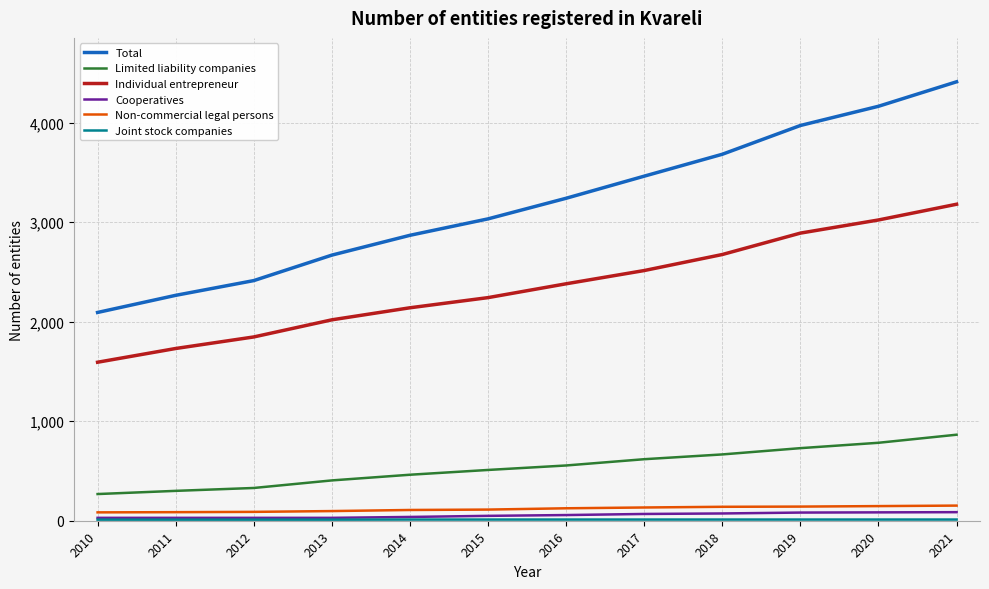

What is the highest value of the Non-commercial legal persons series?

152